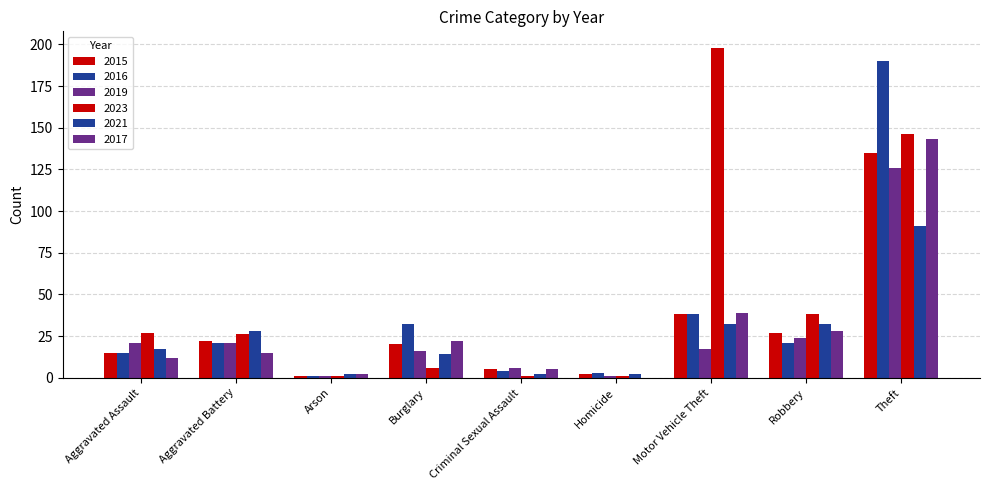

How many distinct data groups are displayed?

6